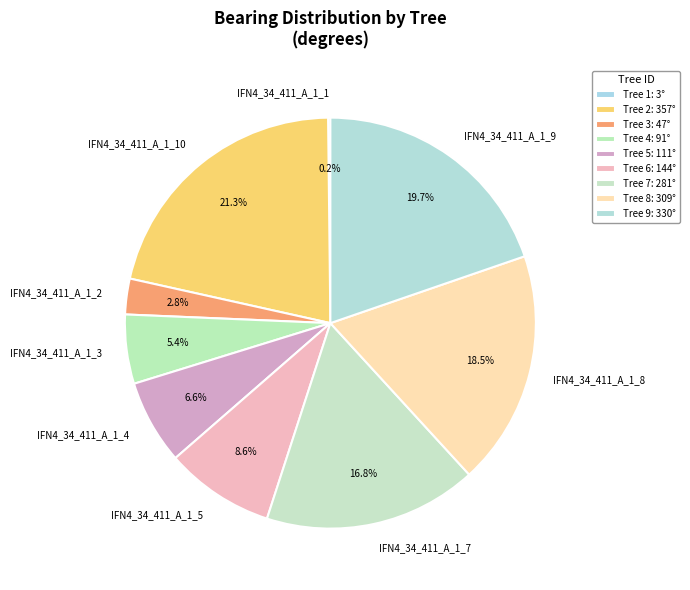

What percentage do IFN4_34_411_A_1_2 and IFN4_34_411_A_1_9 together represent?

22.5%